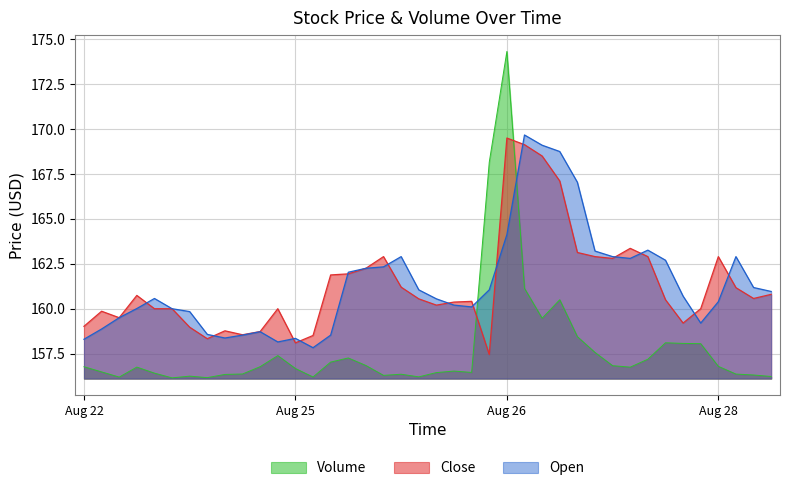

How many series are shown in this chart?

3